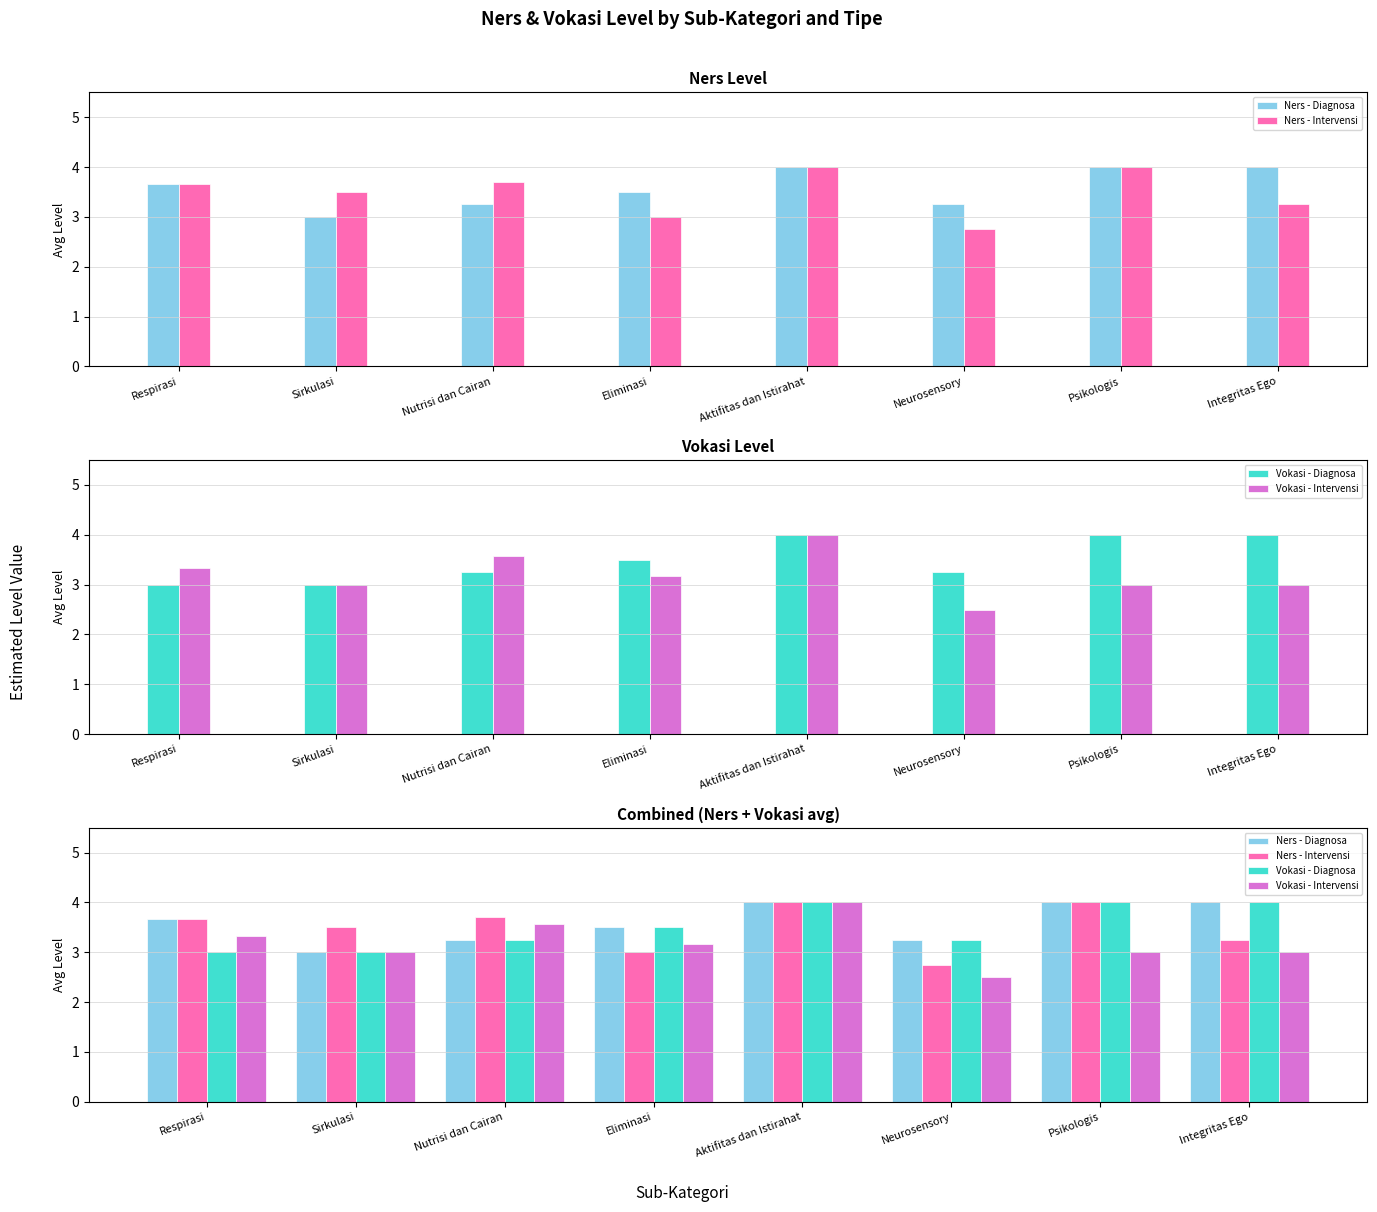

Does the chart contain any negative values?

No